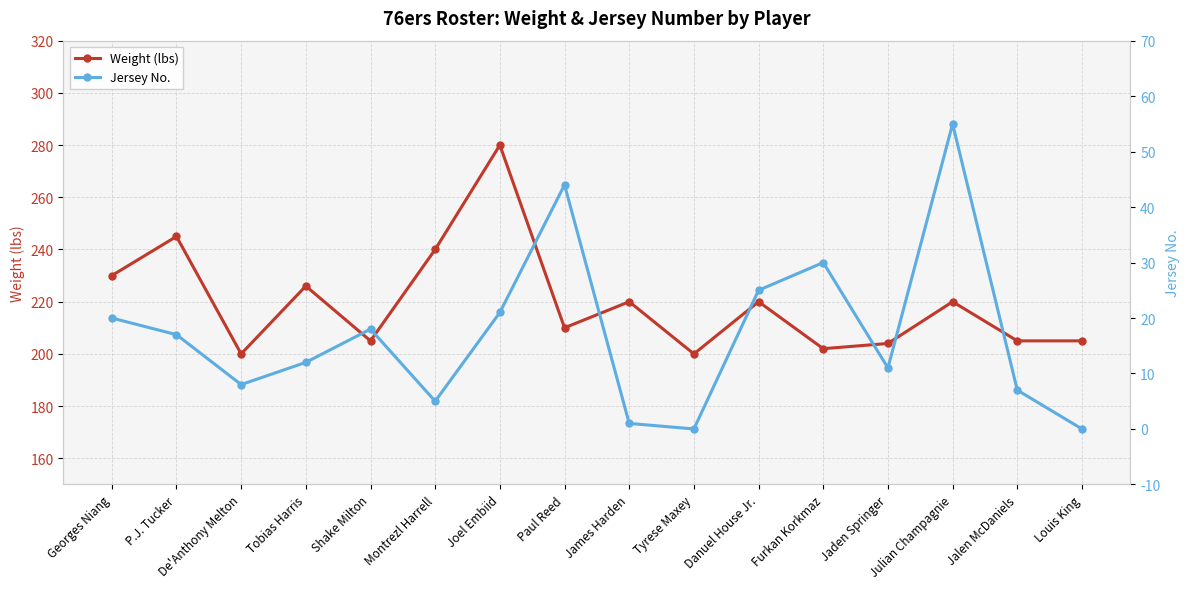

What is the total value across all series at Paul Reed?

254